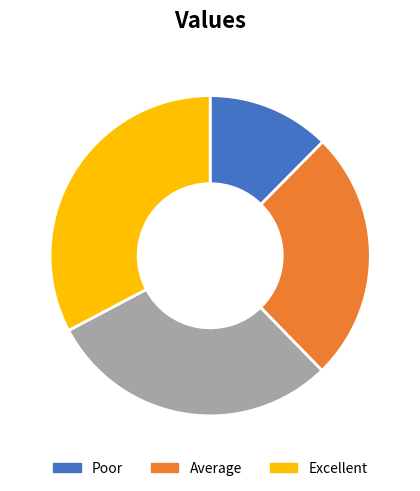

Does any single category account for the majority?

No